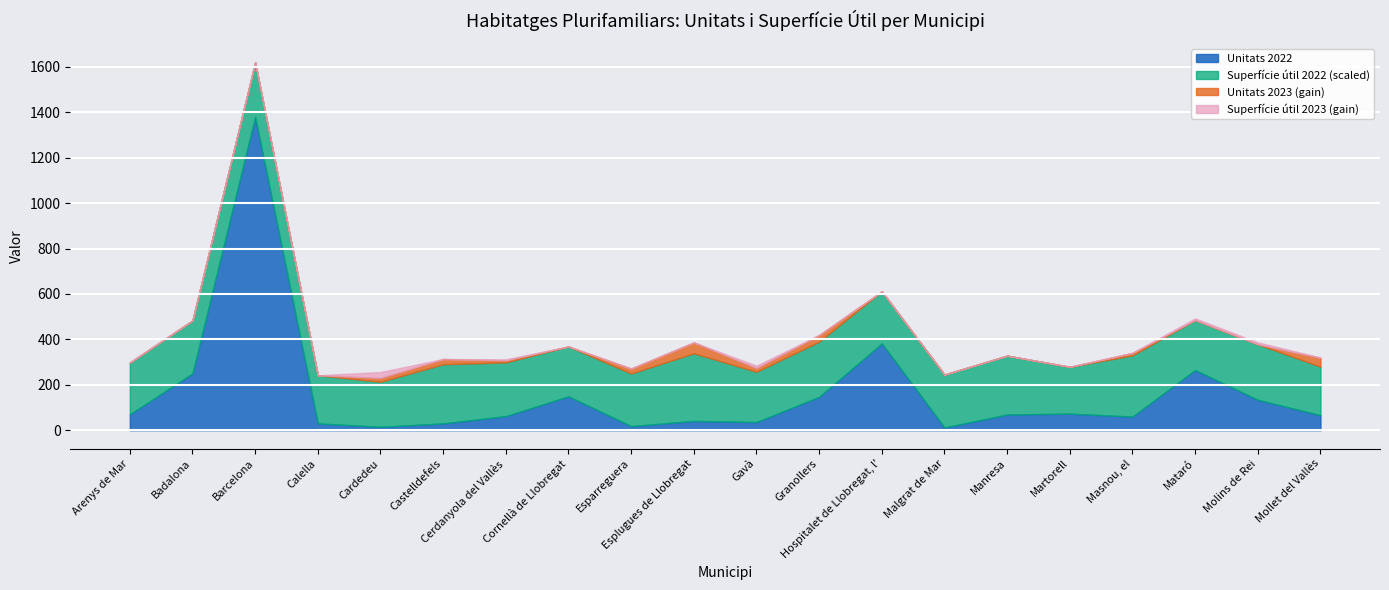

What is the difference between the Superfície útil 2023 values at Esparreguera and Badalona?

1.7